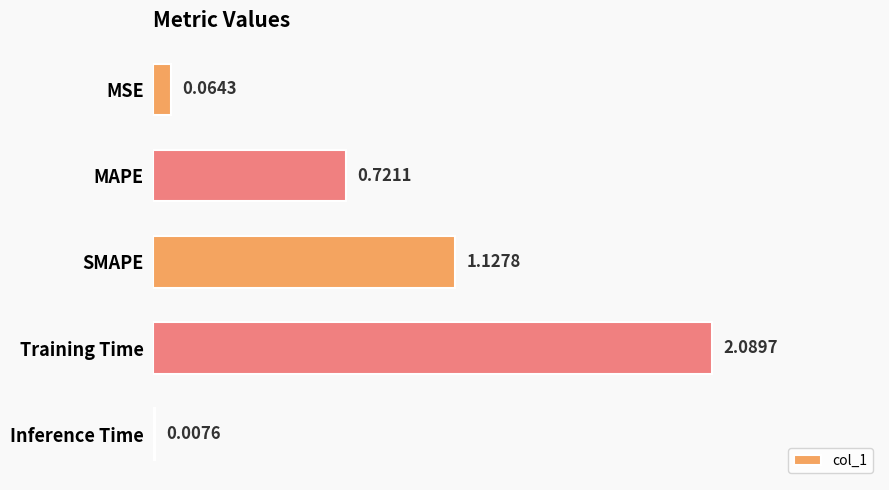

Which label corresponds to the largest value in the chart?

Training Time